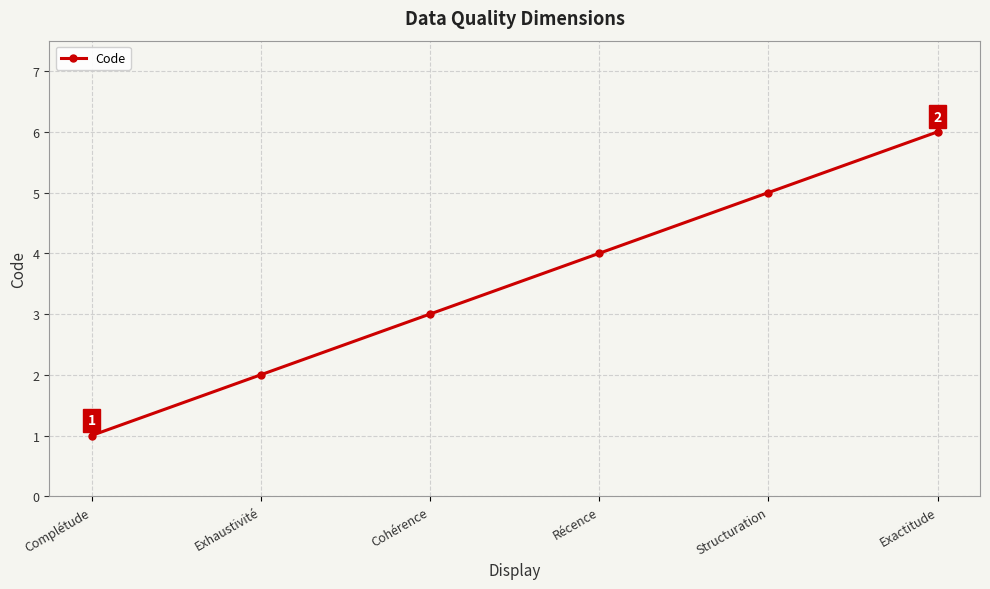

How many values are between 2 and 5?

4